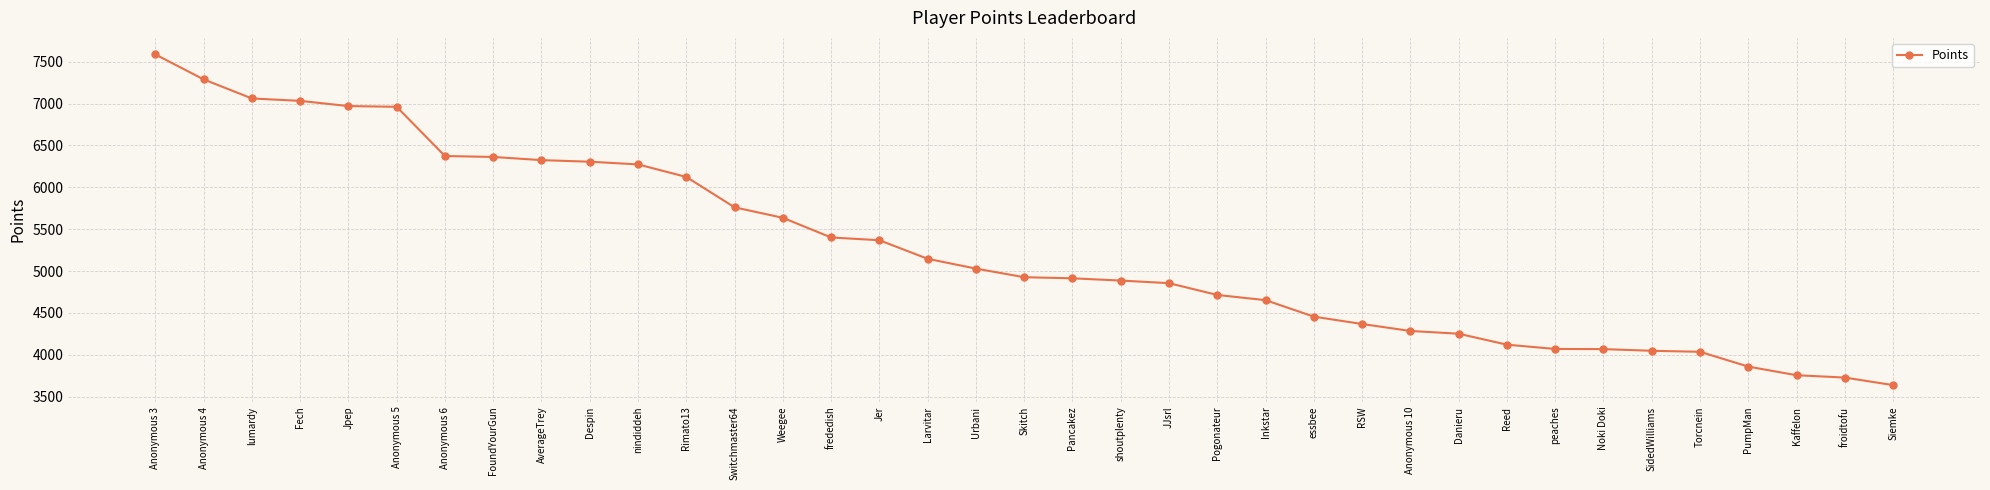

What is the change in value from Pogonateur to Inkstar?

-62